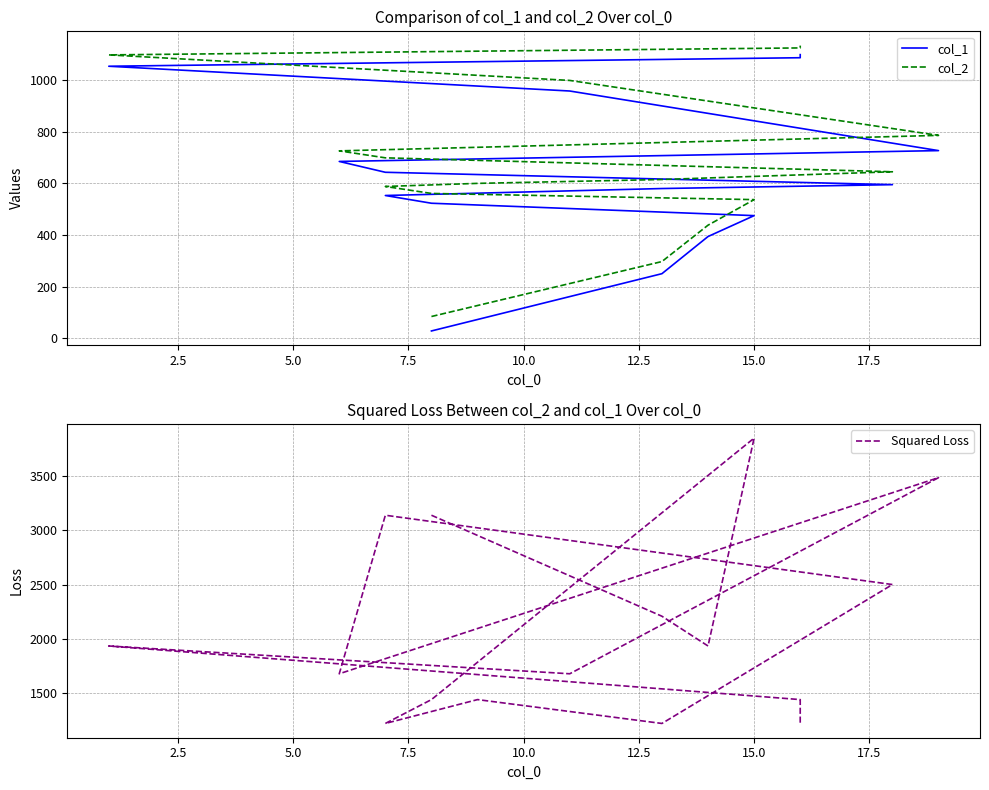

True or false: col_1 has a value of 580 at 17.5.

True